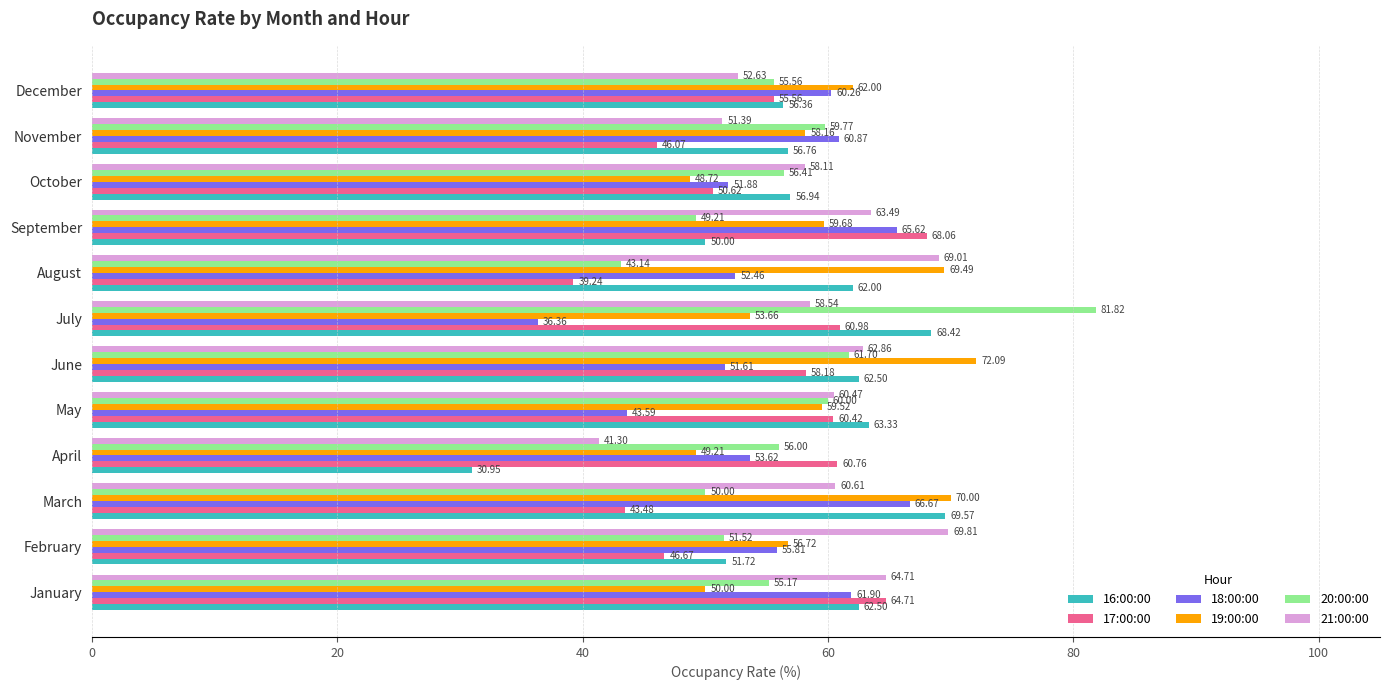

Which series has the widest spread of values?

20:00:00